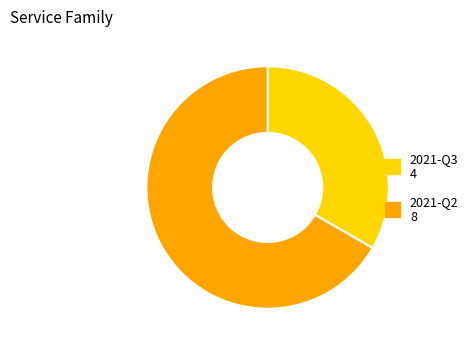

Between 2021-Q2 and 2021-Q3, which is larger?

2021-Q2